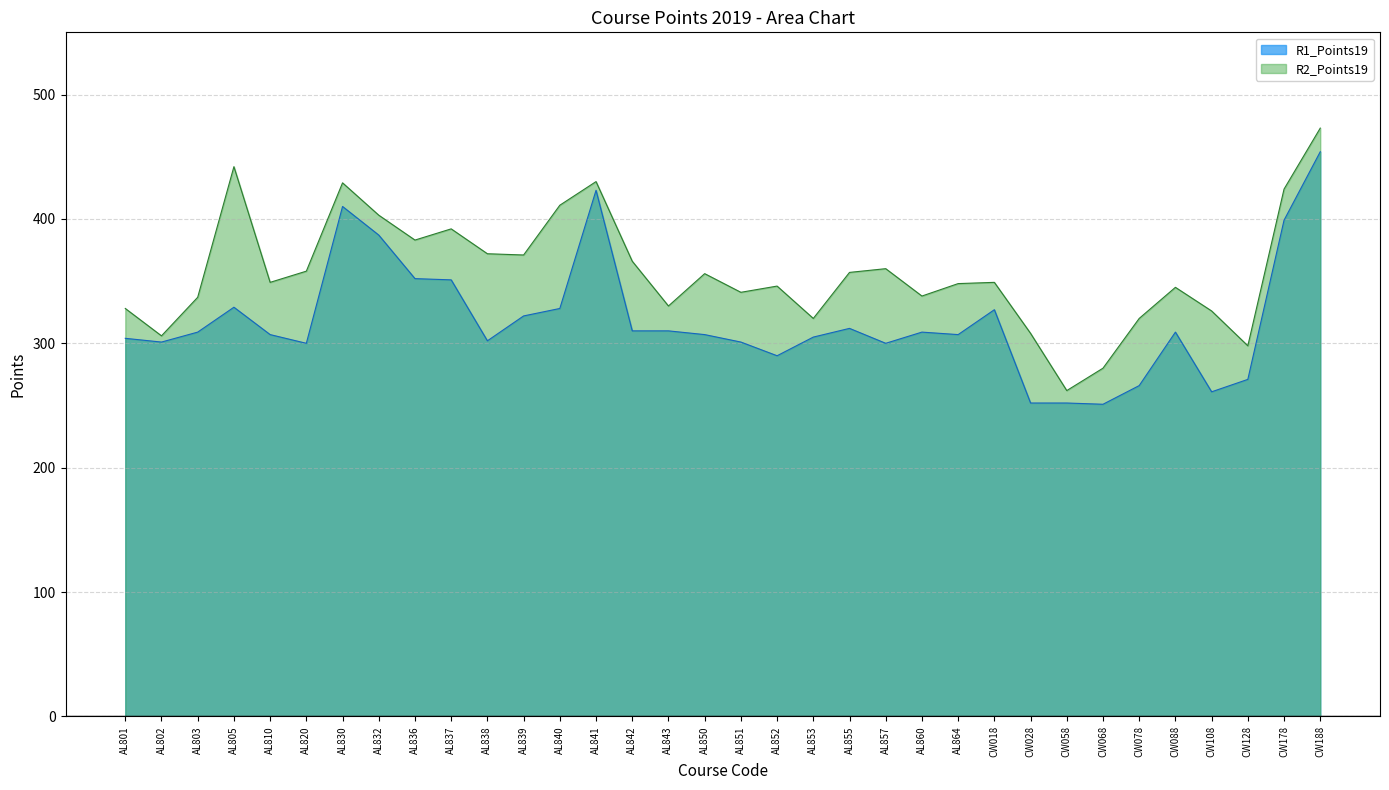

Reading right to left, list all the values displayed in this chart.

R1_Points19: 454	399	271	261	309	266	251	252	252	327	307	309	300	312	305	290	301	307	310	310	423	328	322	302	351	352	387	410	300	307	329	309	301	304
R2_Points19: 473	424	298	326	345	320	280	262	308	349	348	338	360	357	320	346	341	356	330	366	430	411	371	372	392	383	403	429	358	349	442	337	306	328